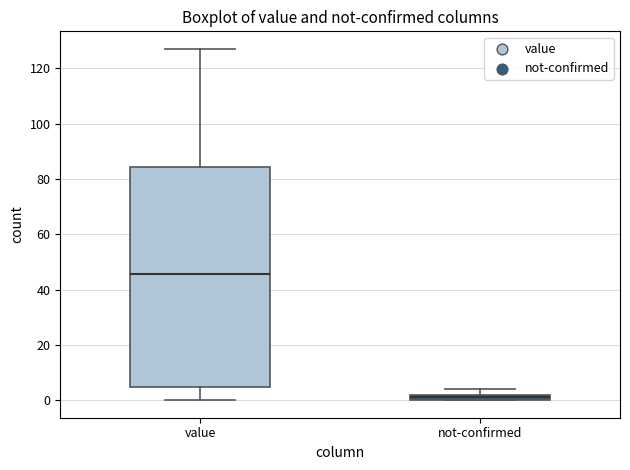

Where is the upper edge of the box for value on the y-axis? The values are not printed on the chart, so give them approximately, as read against the axis.

84